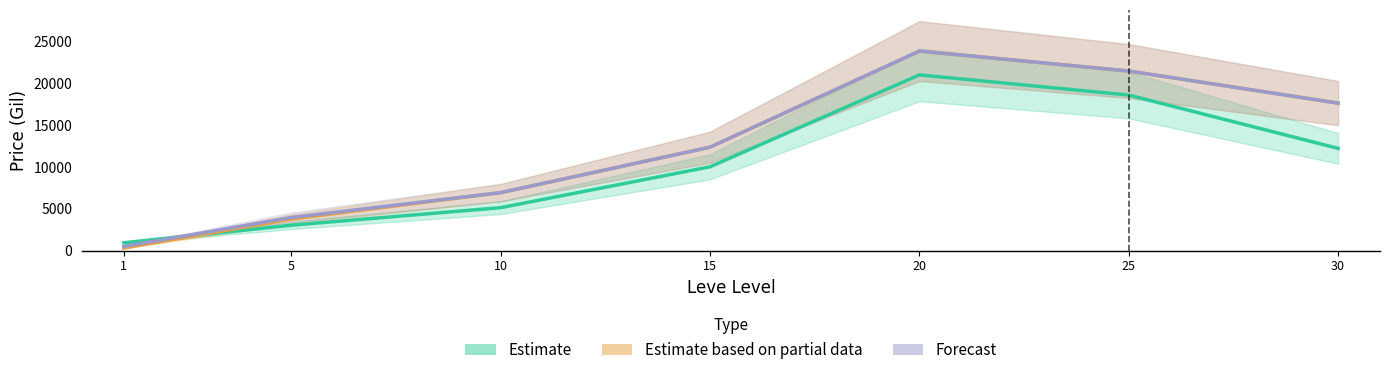

Rank the series by their maximum value, from lowest to highest.

Estimate, Estimate based on partial data, Forecast